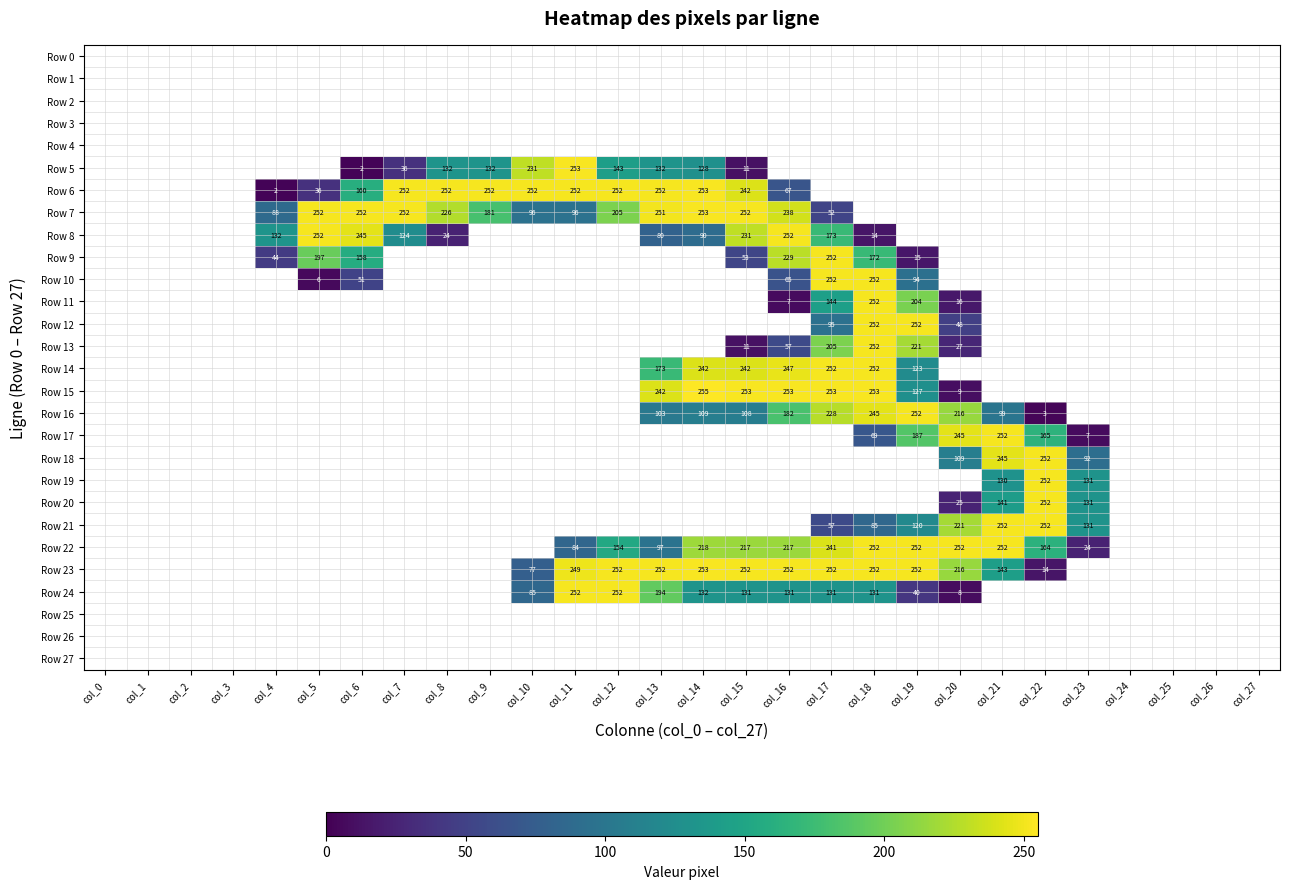

Rank the series at col_3 from lowest to highest value.

Row 0, Row 1, Row 2, Row 3, Row 4, Row 5, Row 6, Row 7, Row 8, Row 9, Row 10, Row 11, Row 12, Row 13, Row 14, Row 15, Row 16, Row 17, Row 18, Row 19, Row 20, Row 21, Row 22, Row 23, Row 24, Row 25, Row 26, Row 27